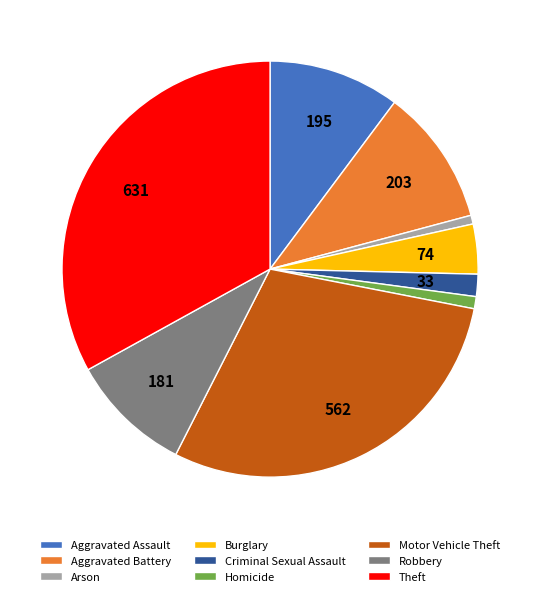

Do Robbery and Arson together represent more than half of the pie?

No